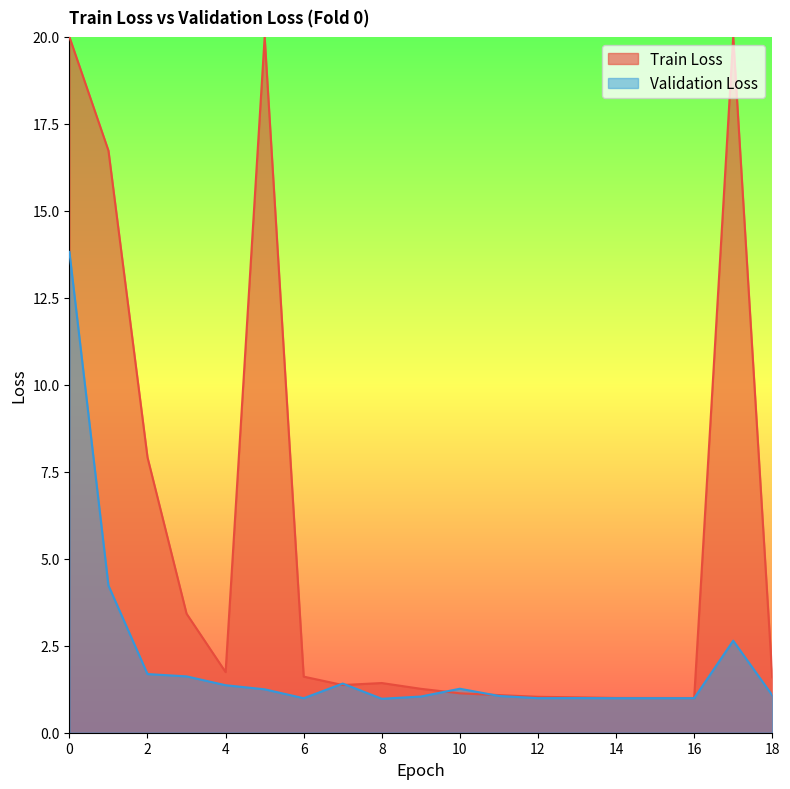

How many interior local peaks (higher than both neighbors) does the data have?

4